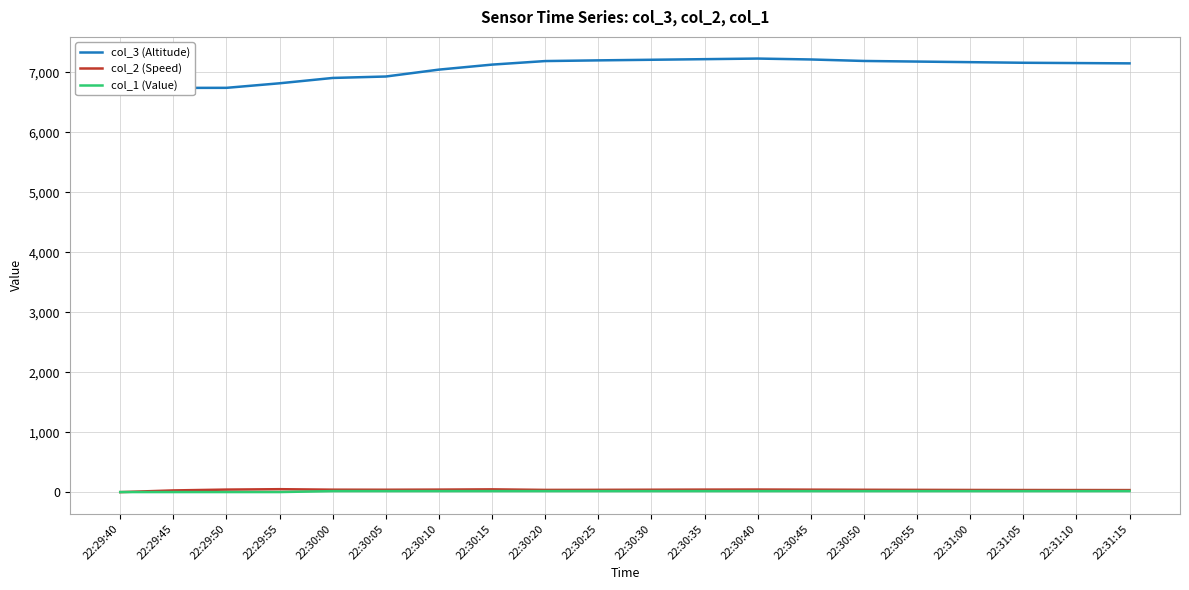

At which label does col_2 (Speed) first exceed 41?

22:29:50